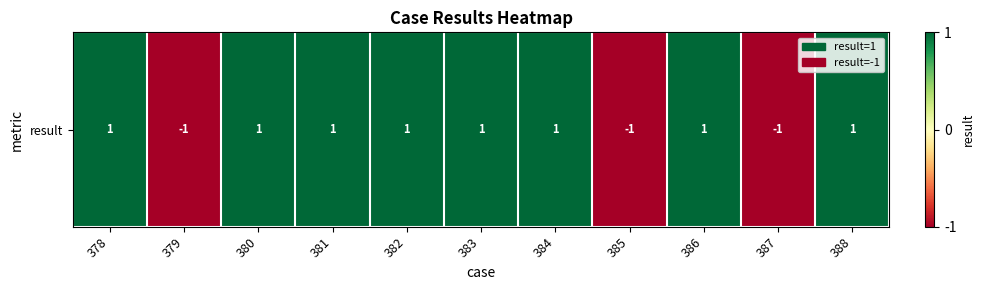

What is the smallest value displayed?

-1